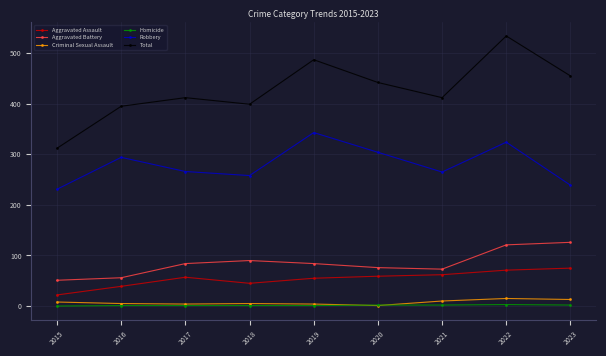

Rank the series by their maximum value, from highest to lowest.

Total, Robbery, Aggravated Battery, Aggravated Assault, Criminal Sexual Assault, Homicide